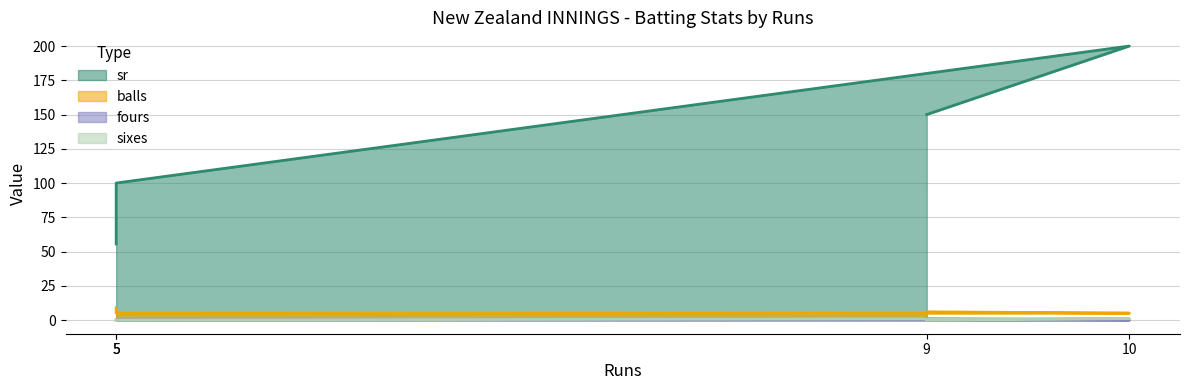

Reading right to left, what are all the values shown in this chart?

sr: 150.0	200.0	100.0	55.6
balls: 6.0	5.0	5.0	9.0
fours: 1.0	0.0	0.0	0.0
sixes: 0.0	1.0	0.0	0.0